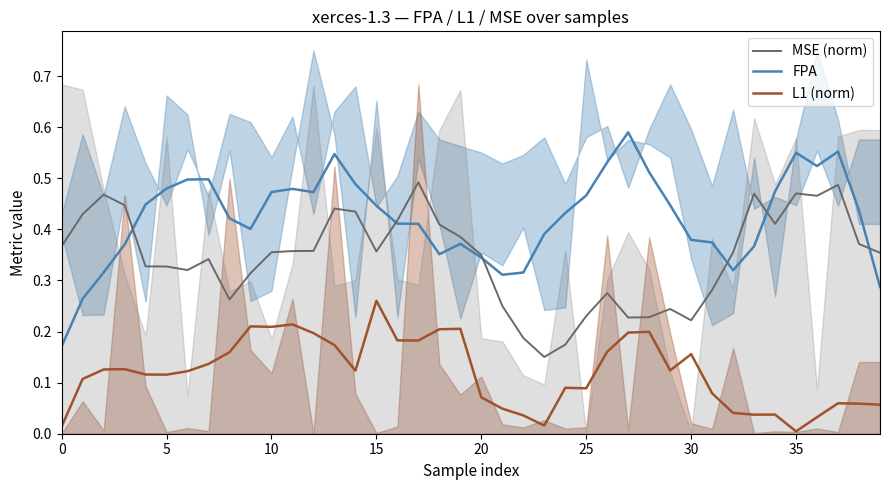

Is it true that FPA equals 0.3 at 5?

False